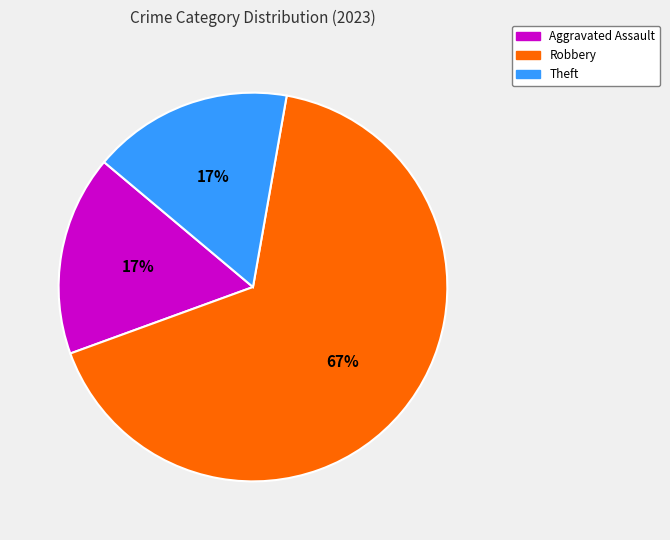

What is the largest slice in the pie chart?

Robbery